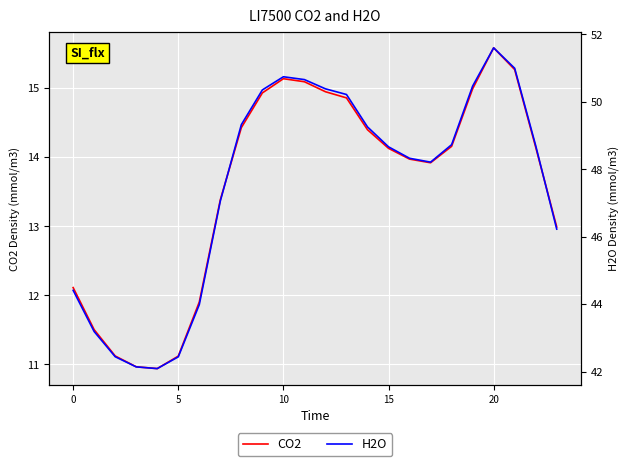

The value of CO2 at 23 is 19.0. True or false?

False